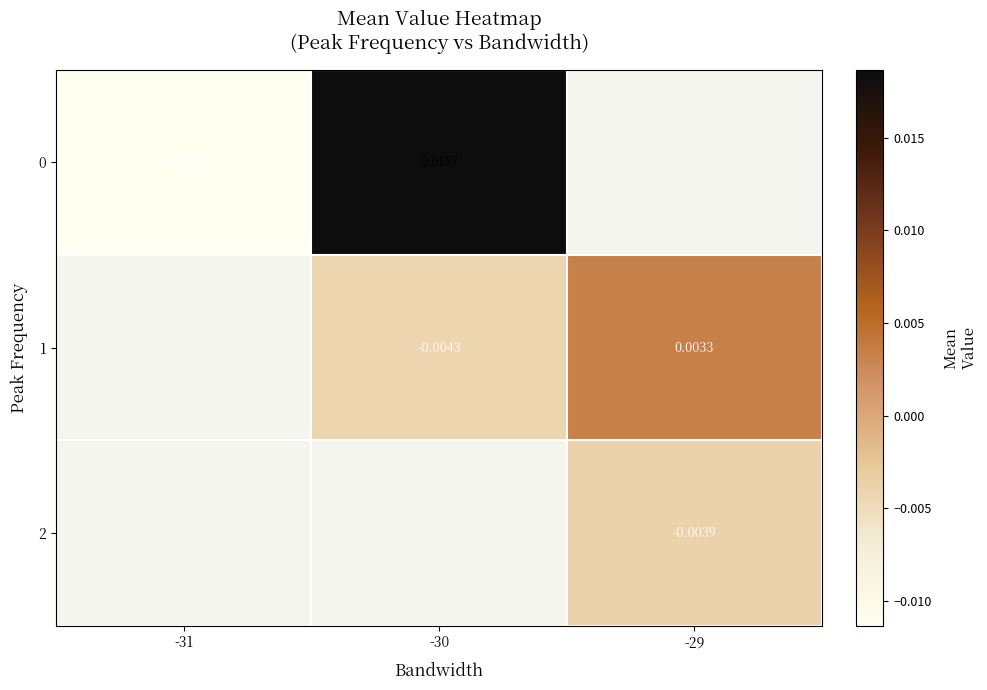

Is the value of 0 at -30 greater than the value of 2 at -29?

Yes